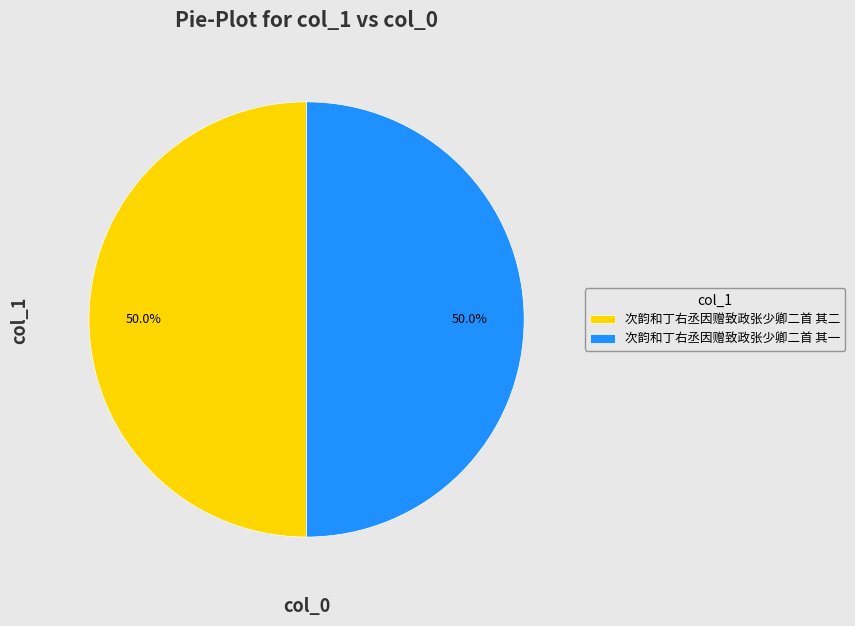

Combined, do 次韵和丁右丞因赠致政张少卿二首 其二 and 次韵和丁右丞因赠致政张少卿二首 其一 account for over 50%?

Yes